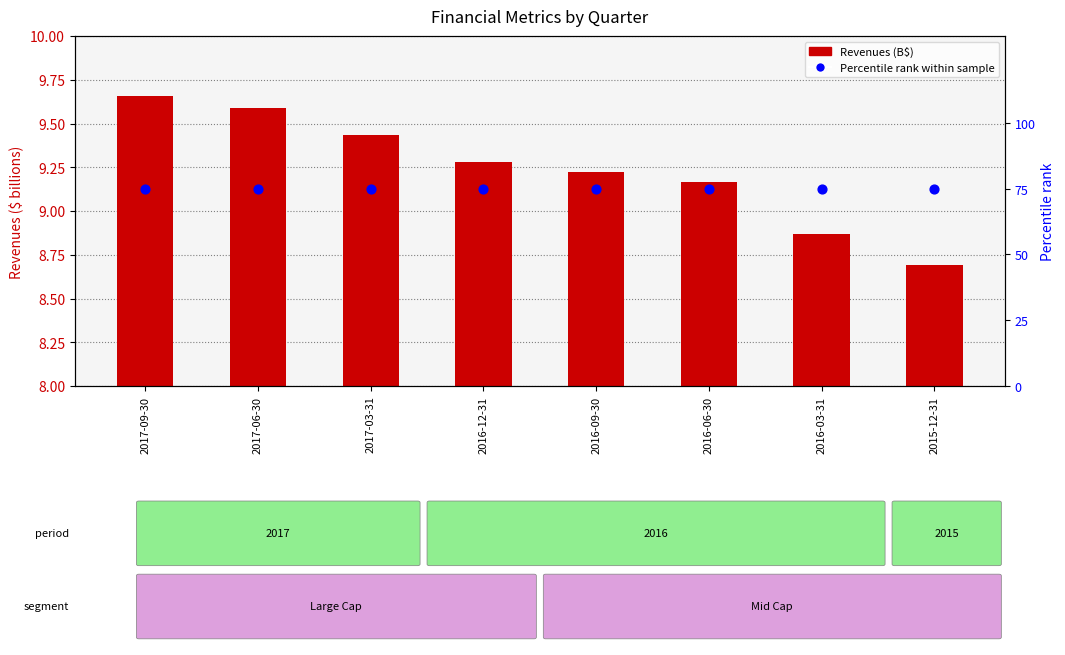

Which series reaches the minimum Y coordinate?

Revenues (B$)